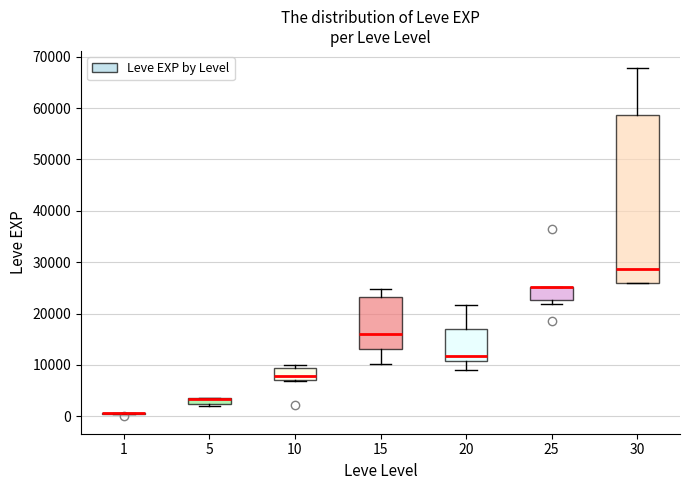

Where is the upper edge of the box at x = 25 on the y-axis? The values are not printed on the chart, so give them approximately, as read against the axis.

25000